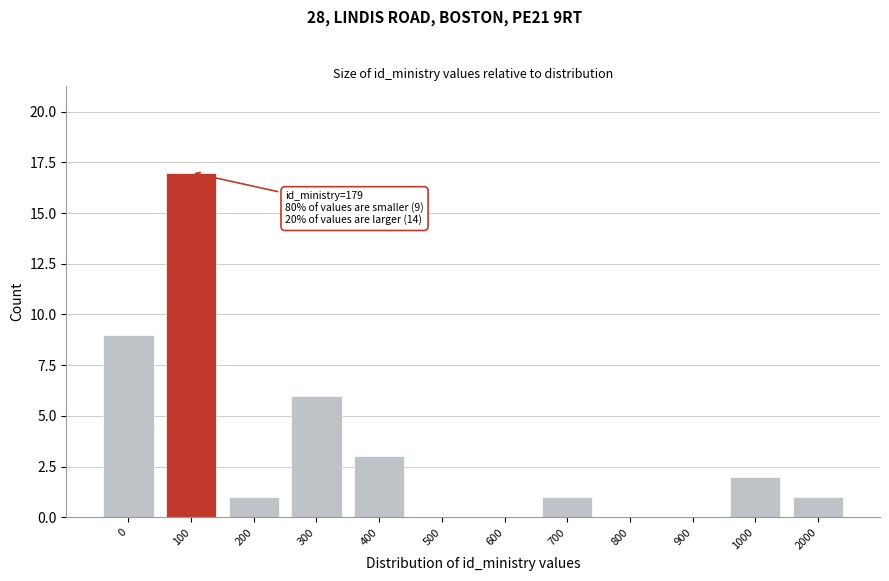

Reading left to right, list all the values displayed in this chart.

0=9	100=17	200=1	300=6	400=3	500=0	600=0	700=1	800=0	900=0	1000=2	2000=1